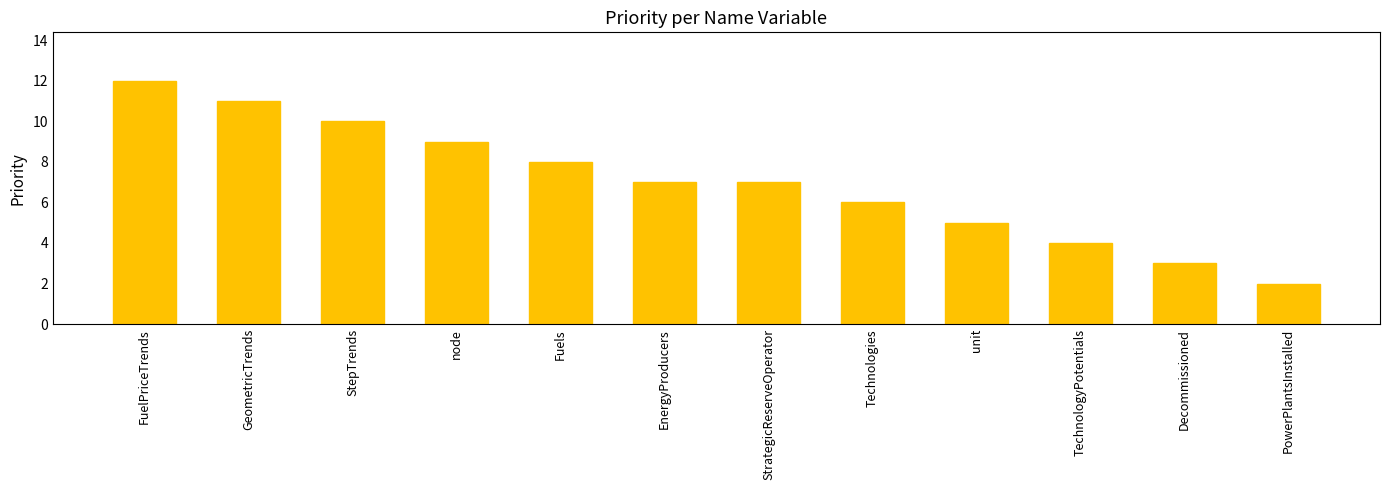

What position from the left is FuelPriceTrends?

1